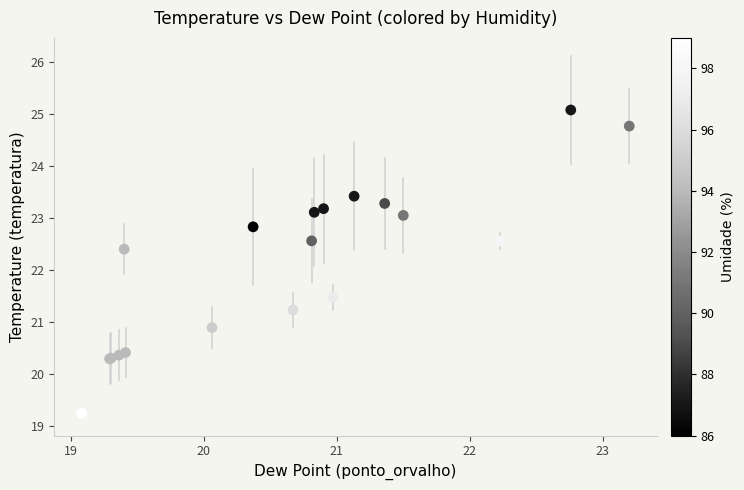

What Y value in the scatter plot is closest to 22?

22.4